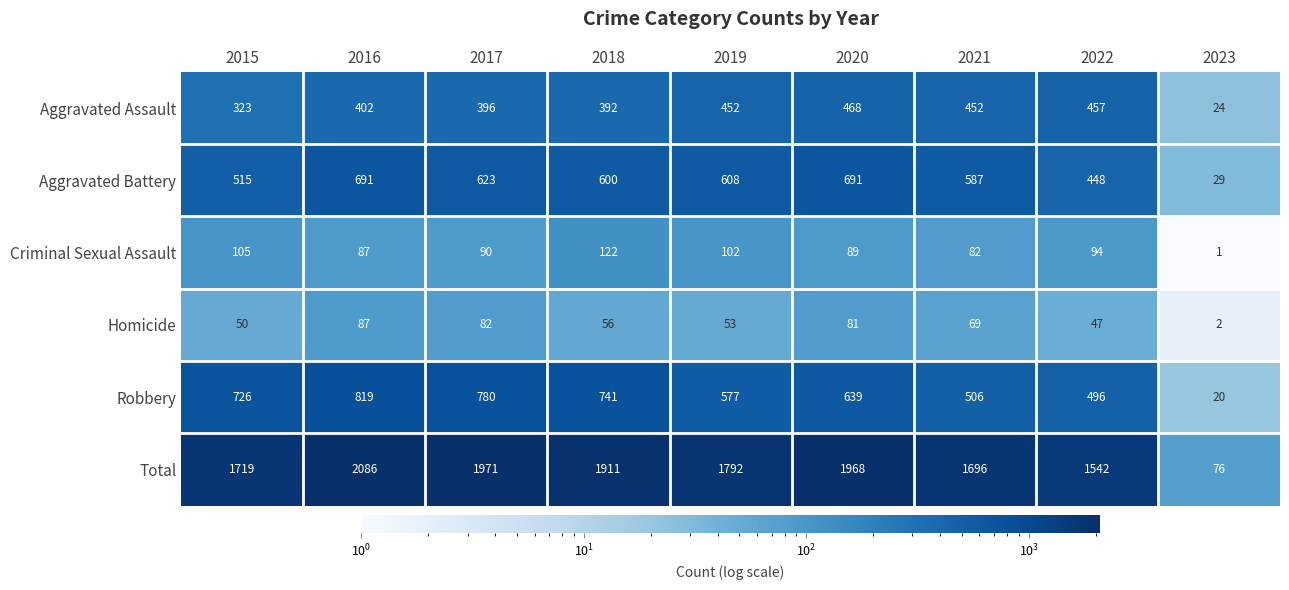

At which label is Total closest to 1081?

2022